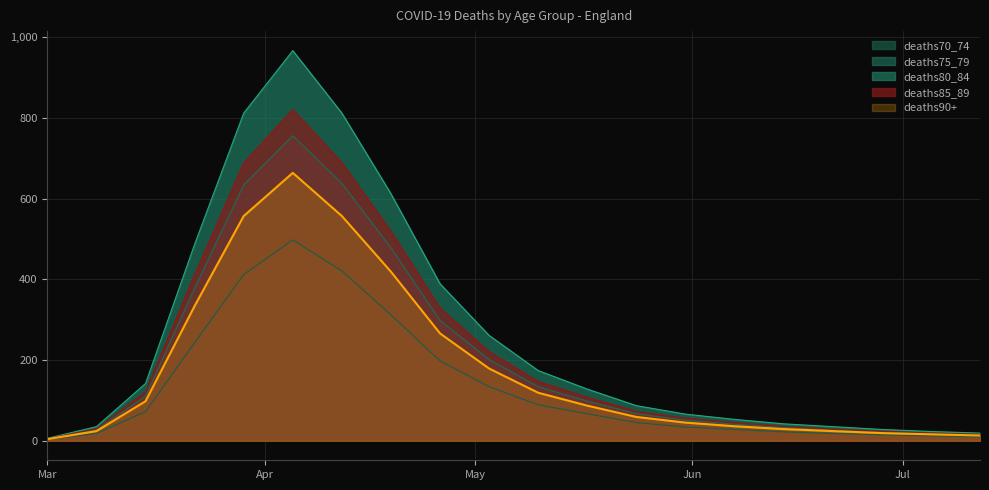

How many categories are shown in the chart?

20